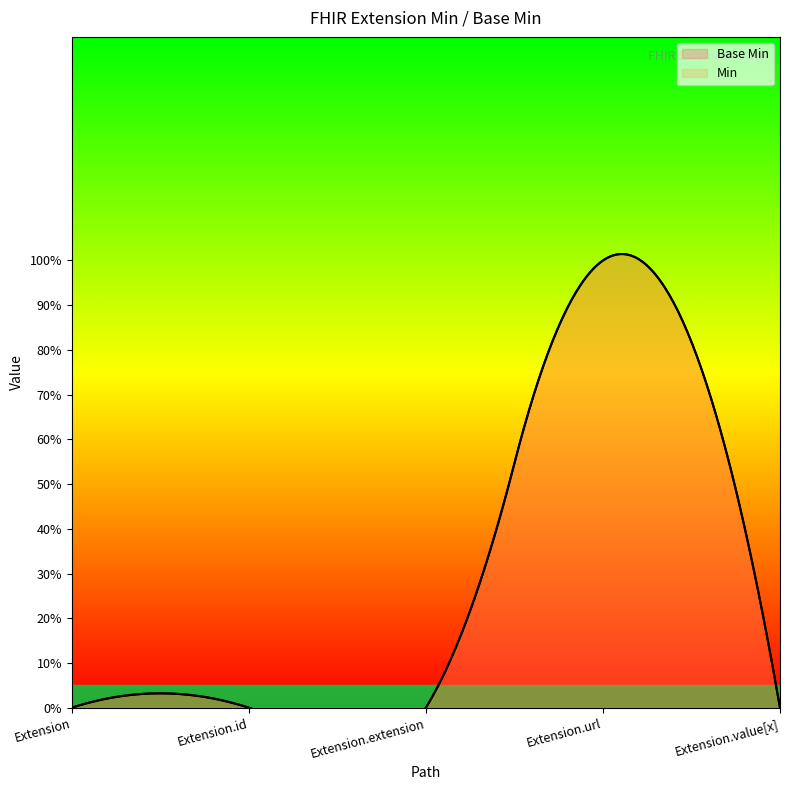

Count the Base Min values in the range 0 to 1.

5